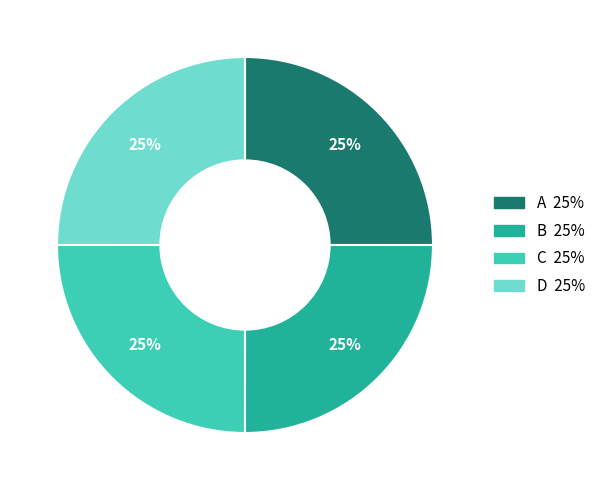

True or false: C accounts for 25% of the total.

True